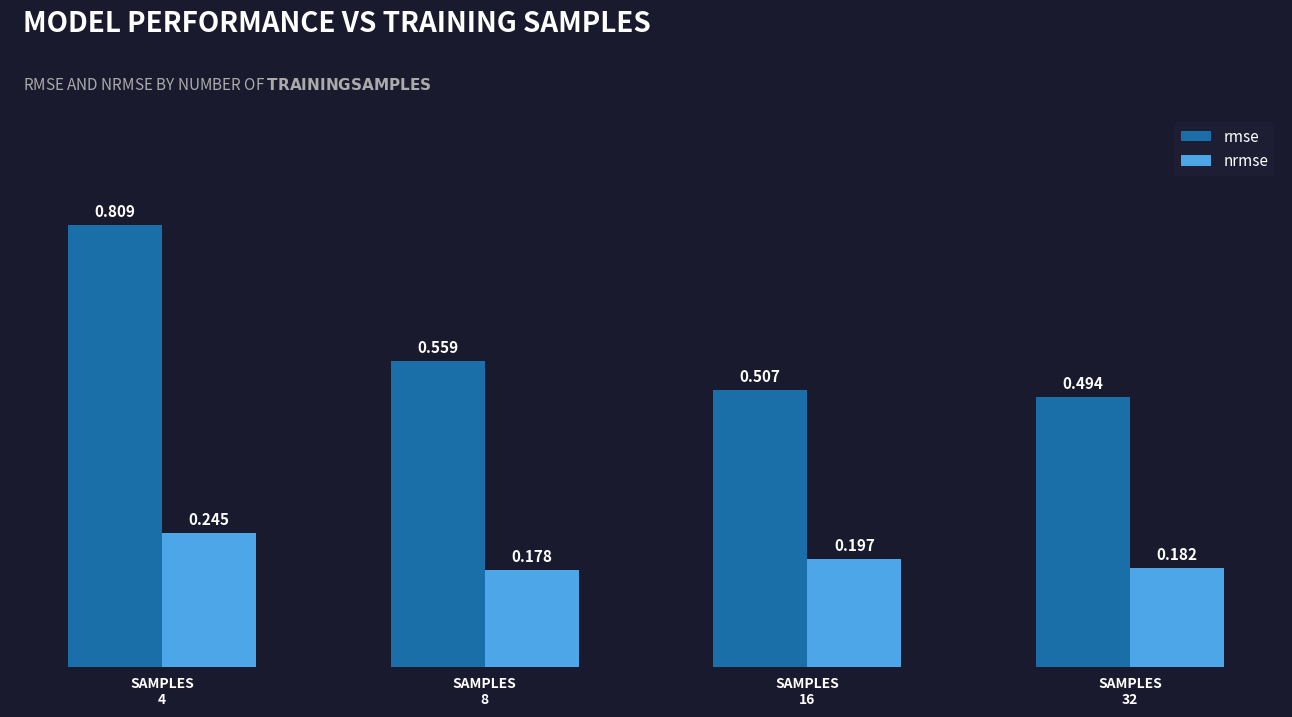

At how many categories does at least one series exceed 0?

4